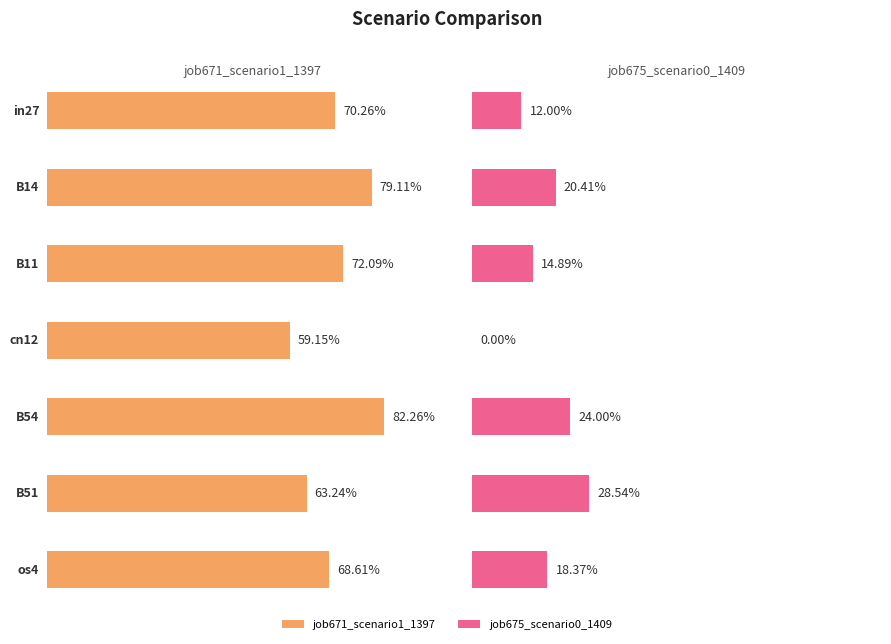

Reading left to right, what are all the values shown in this chart?

job671_scenario1_1397: 0.7	0.8	0.7	0.6	0.8	0.6	0.7
job675_scenario0_1409: 0.1	0.2	0.1	0.0	0.2	0.3	0.2